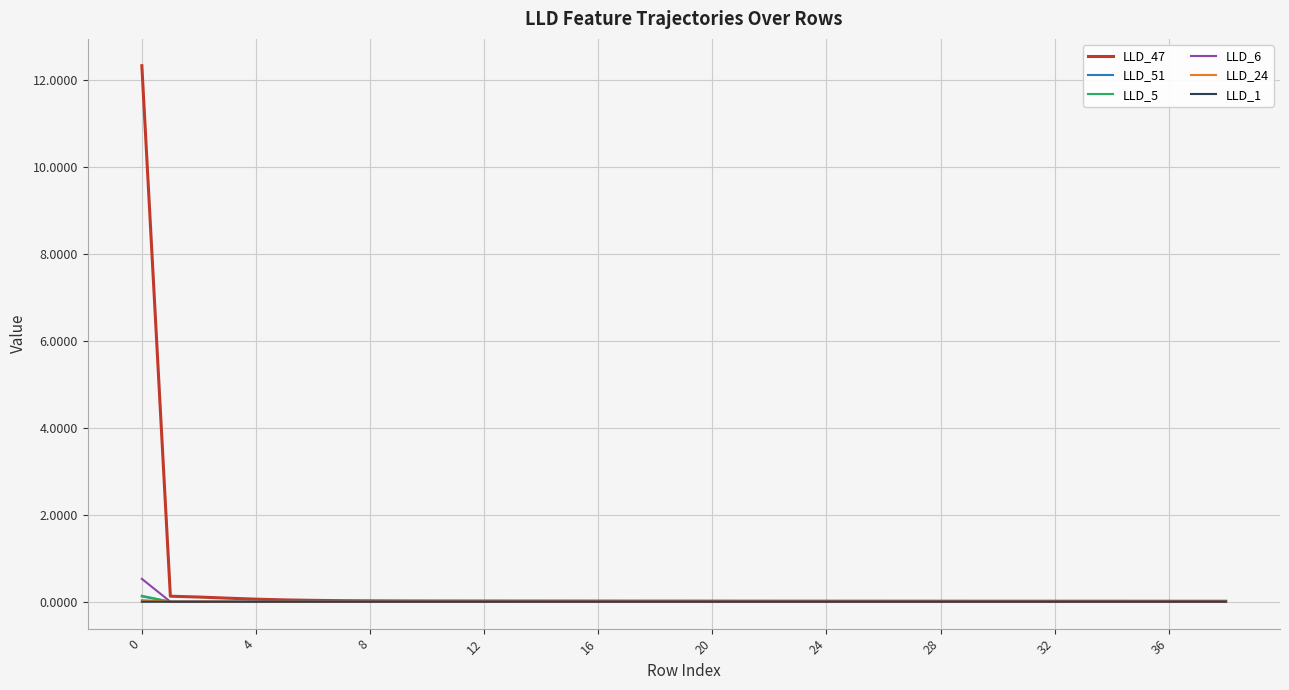

What is the highest value of the LLD_5 series?

0.1